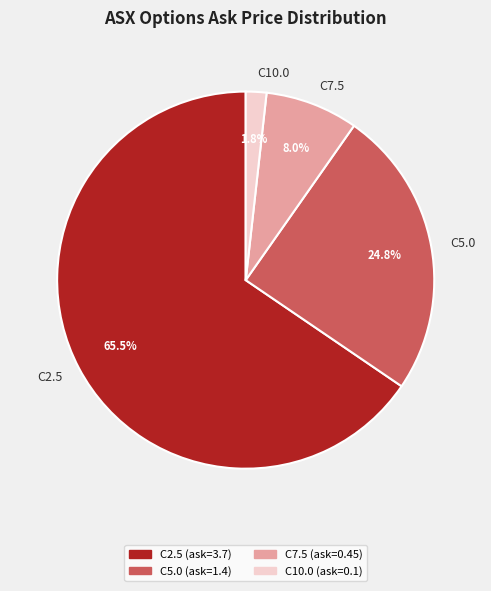

To the nearest percent, what is the average slice percentage?

25%